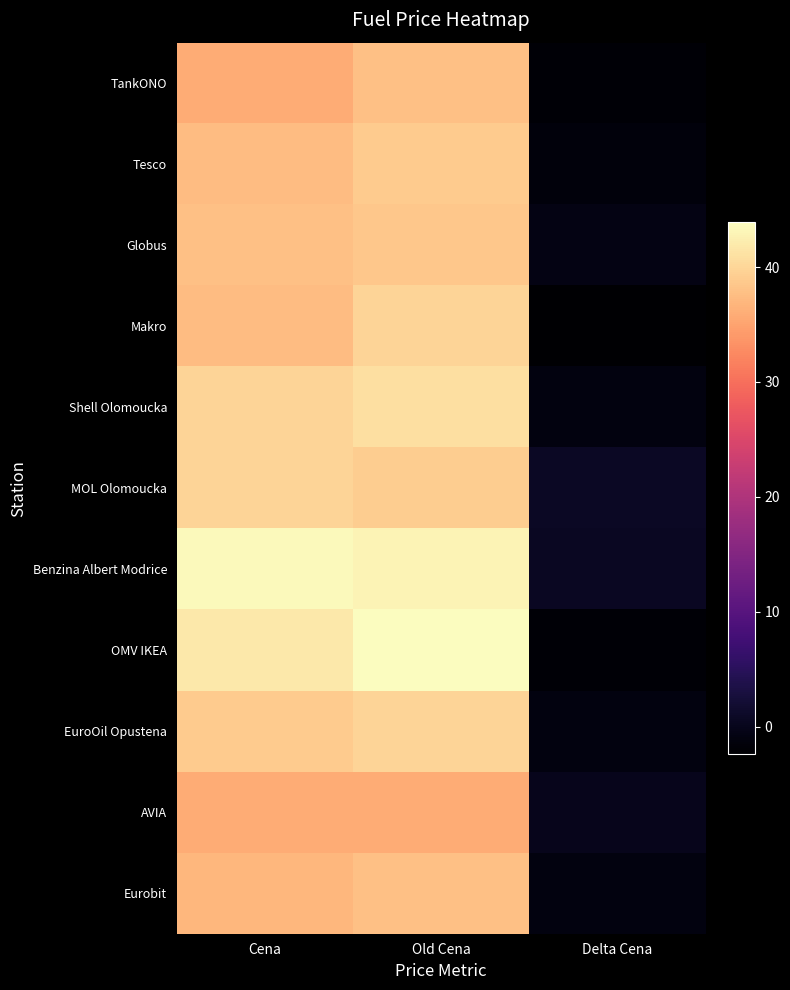

Reading left to right, transcribe all the data shown in this chart.

TankONO: Cena=35.9	Old Cena=37.9	Delta Cena=-2.0
Tesco: Cena=37.5	Old Cena=38.9	Delta Cena=-1.4
Globus: Cena=37.9	Old Cena=38.5	Delta Cena=-0.6
Makro: Cena=37.5	Old Cena=39.9	Delta Cena=-2.4
Shell Olomoucka: Cena=39.9	Old Cena=40.9	Delta Cena=-1.0
MOL Olomoucka: Cena=39.9	Old Cena=39.1	Delta Cena=0.8
Benzina Albert Modrice: Cena=43.5	Old Cena=42.9	Delta Cena=0.6
OMV IKEA: Cena=41.9	Old Cena=43.9	Delta Cena=-2.0
EuroOil Opustena: Cena=38.9	Old Cena=39.9	Delta Cena=-1.0
AVIA: Cena=35.9	Old Cena=35.9	Delta Cena=0.0
Eurobit: Cena=36.9	Old Cena=37.9	Delta Cena=-1.0